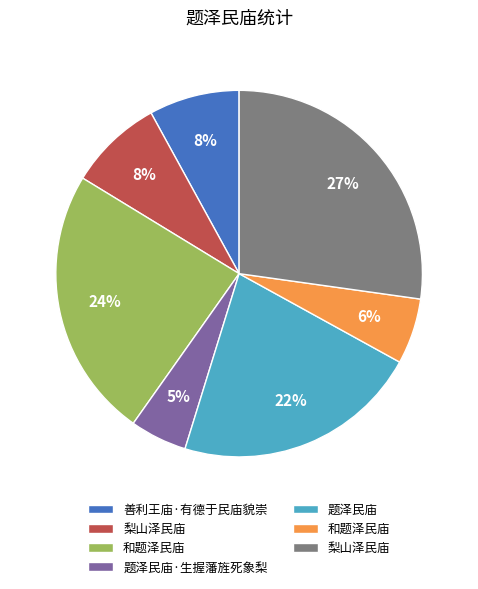

To the nearest percent, what is the difference between the largest and smallest slice percentages?

22%